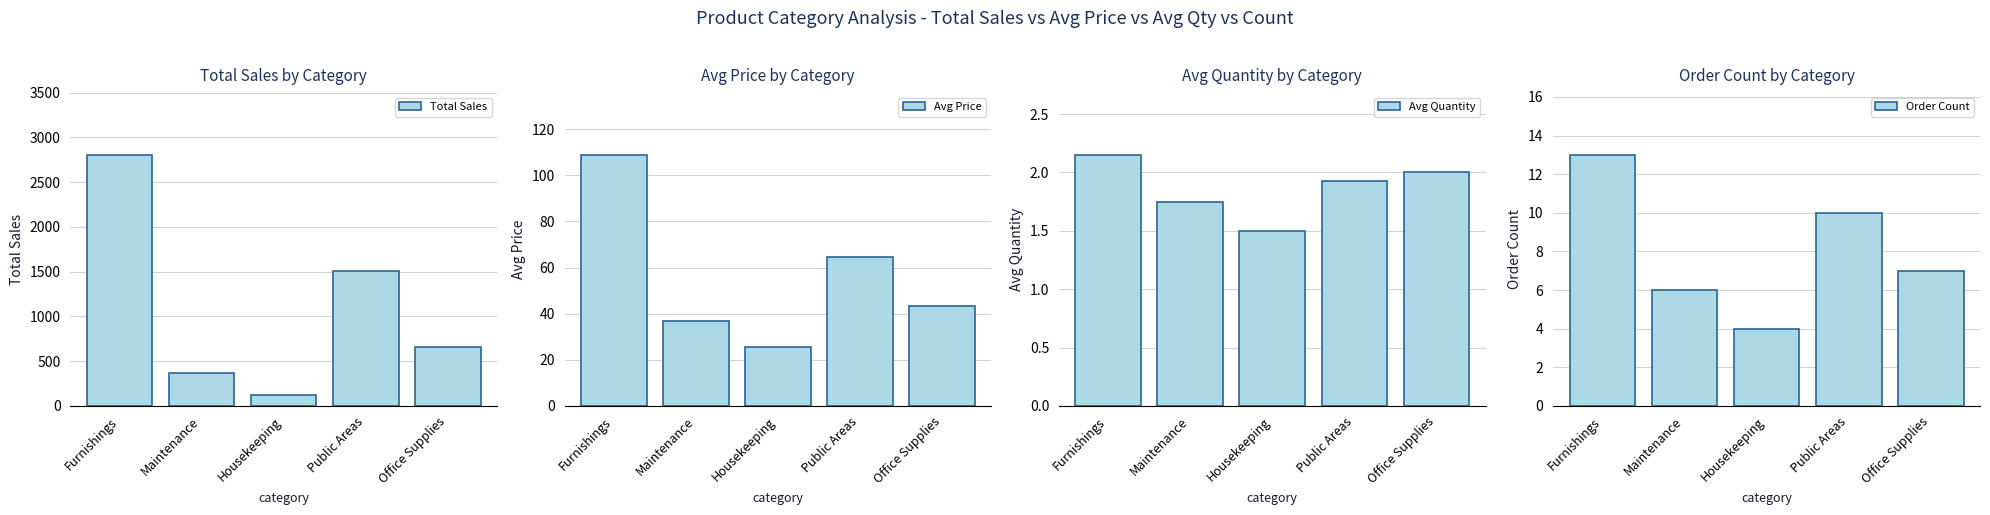

Which has a higher value, Public Areas or Furnishings?

Furnishings